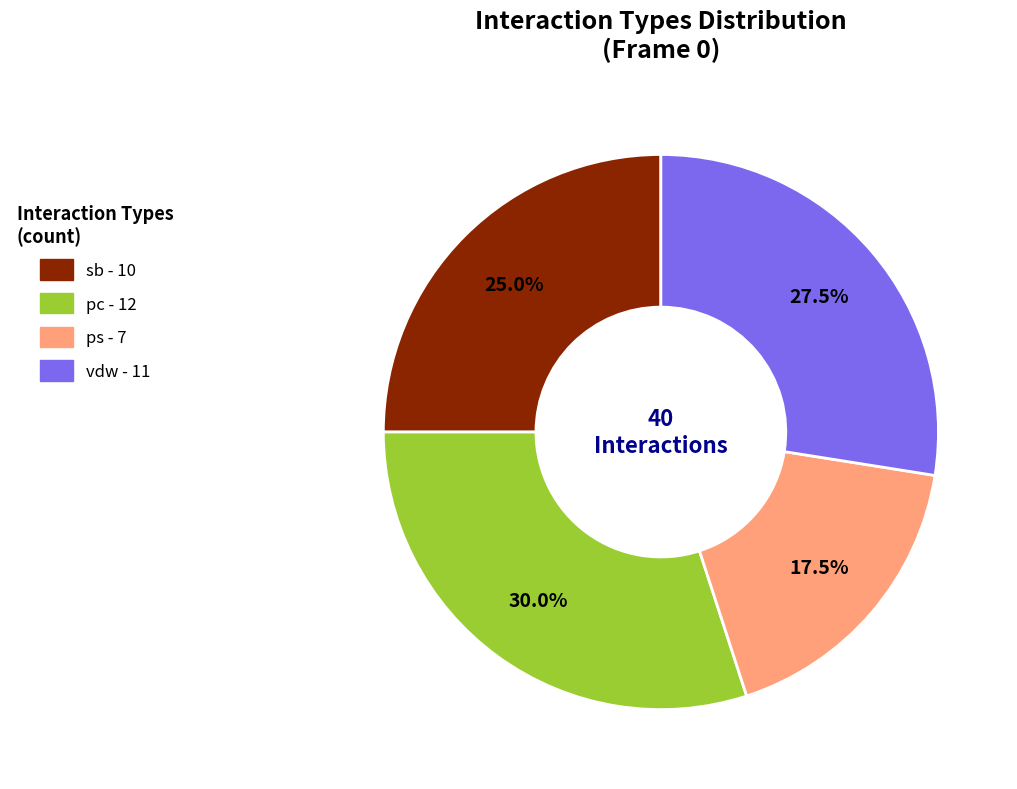

Is there any slice that represents more than half of the pie?

No